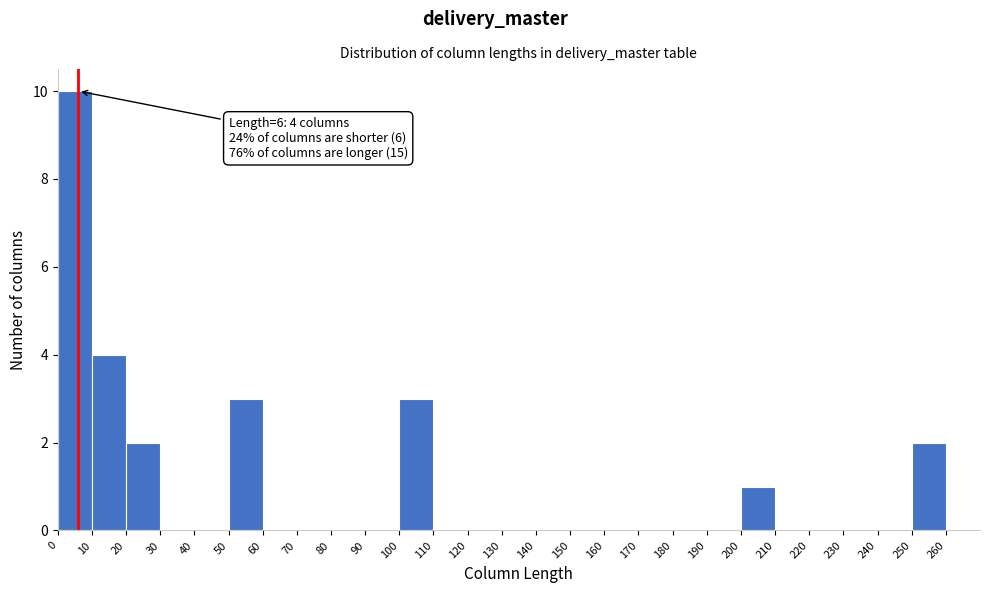

Over which range of the x-axis is the bar tallest?

0 to 10